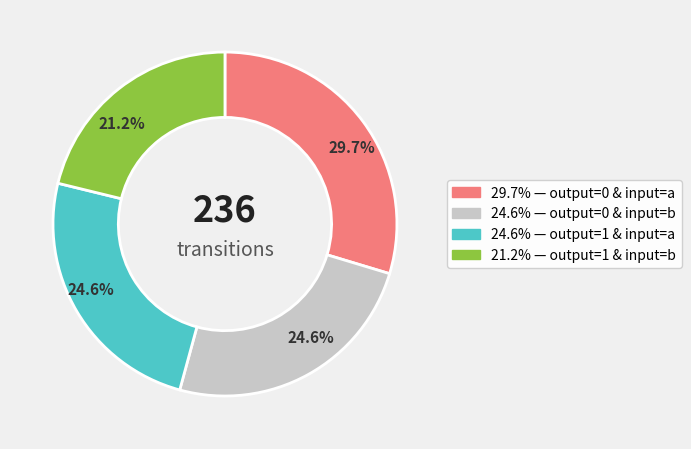

Is there any slice that represents more than half of the pie?

No